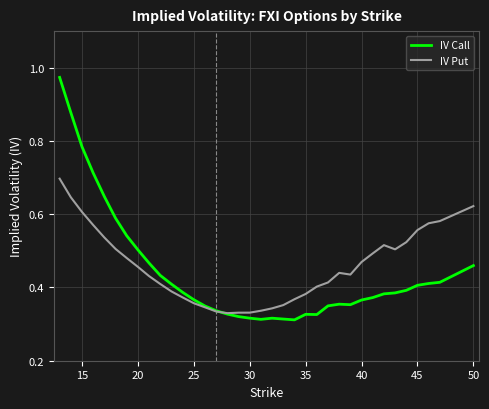

Which series has the largest total across all categories?

IV Put